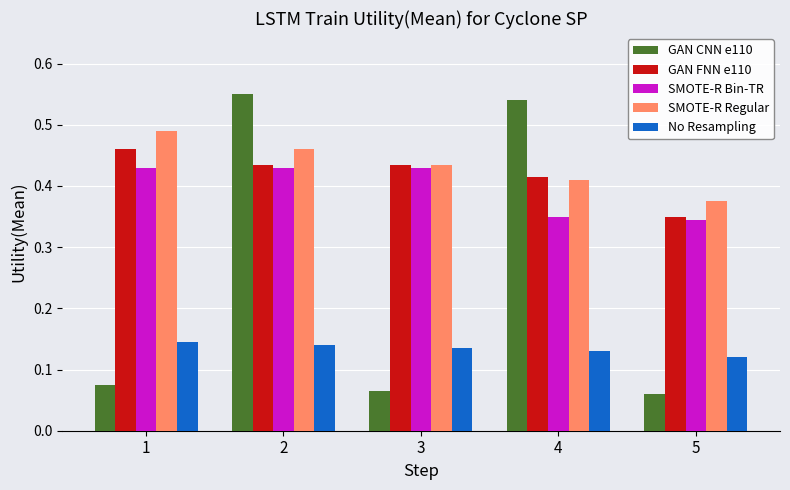

What is the sum of the SMOTE-R Bin-TR values at 1 and 3?

0.9